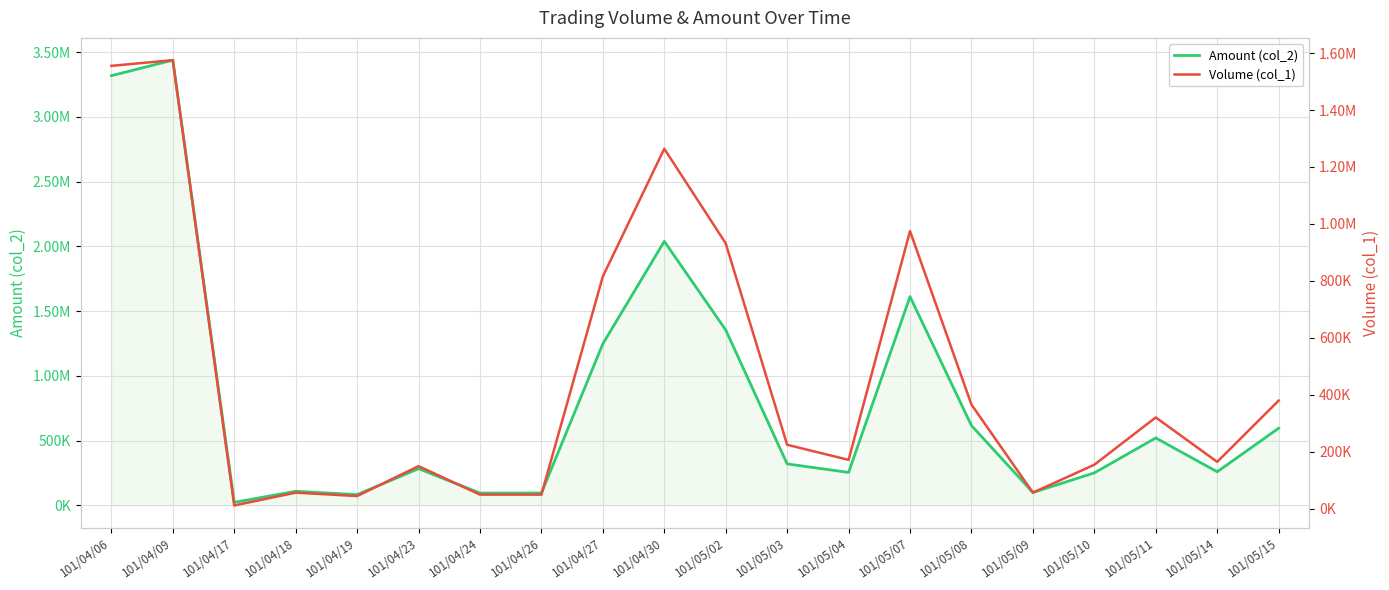

True or false: Volume (col_1) and Amount (col_2) cross at least once.

False